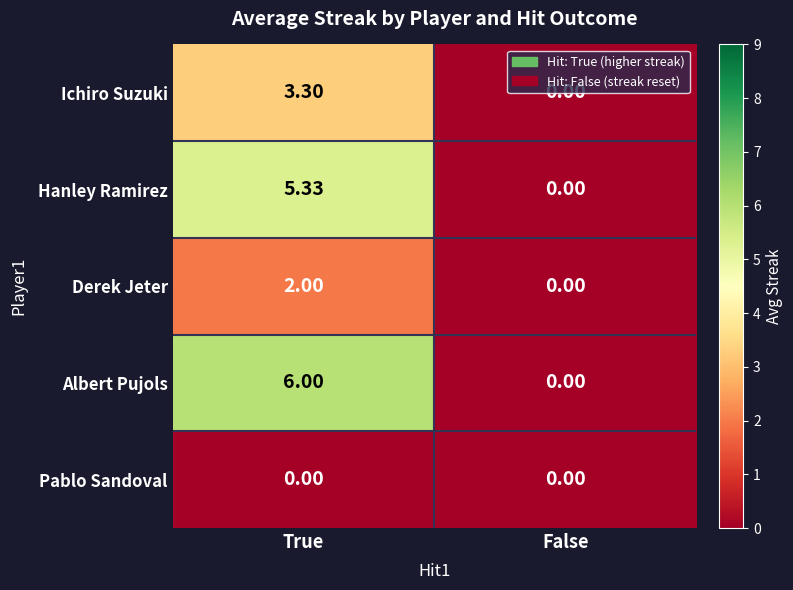

Where is Ichiro Suzuki nearest to the value 1?

False